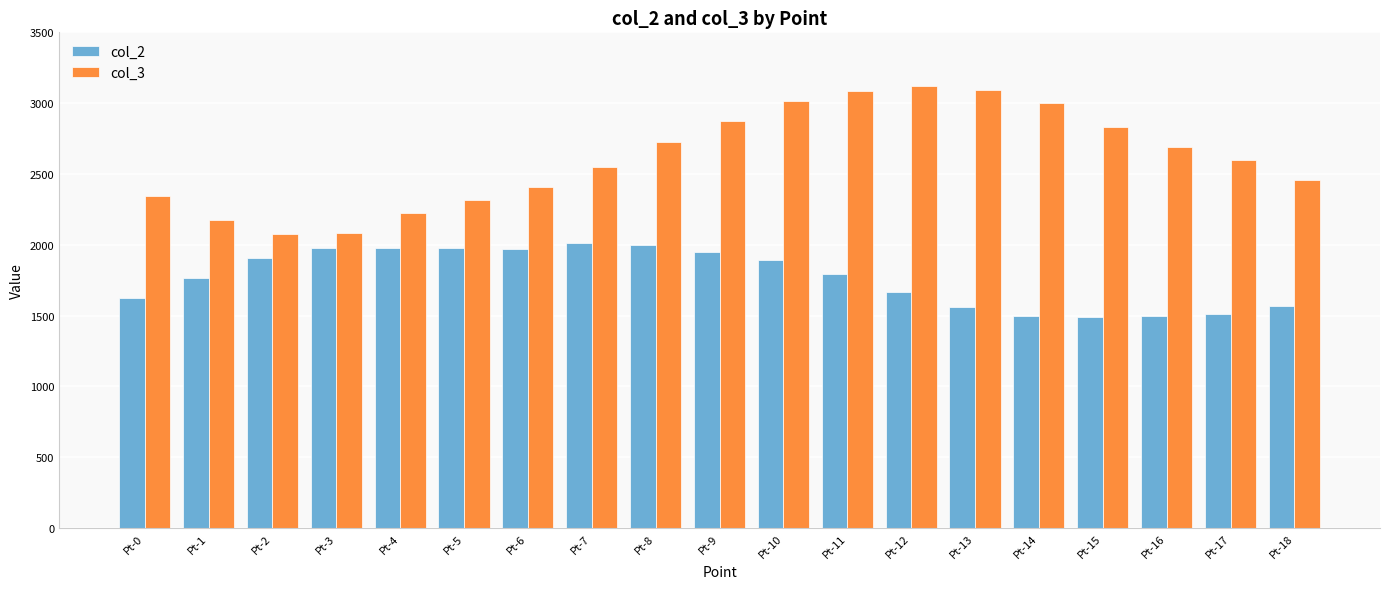

How many groups of bars are there?

19